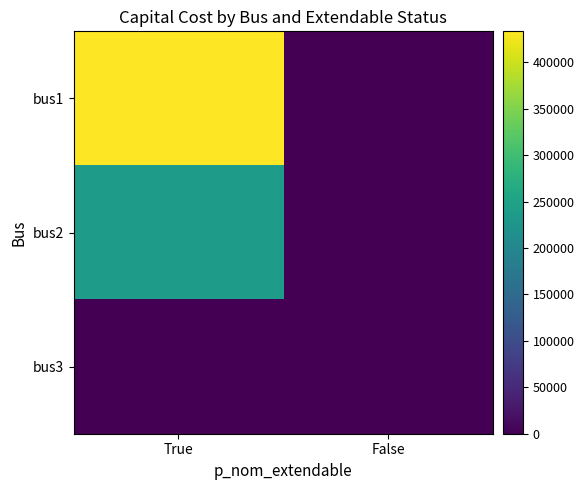

Between False and True, which is larger?

True